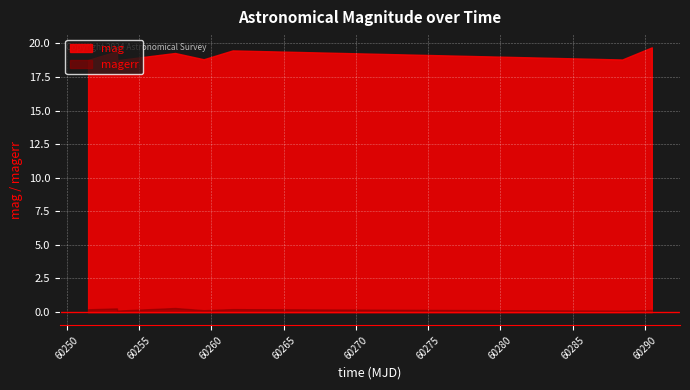

True or false: mag and magerr intersect in this chart.

False